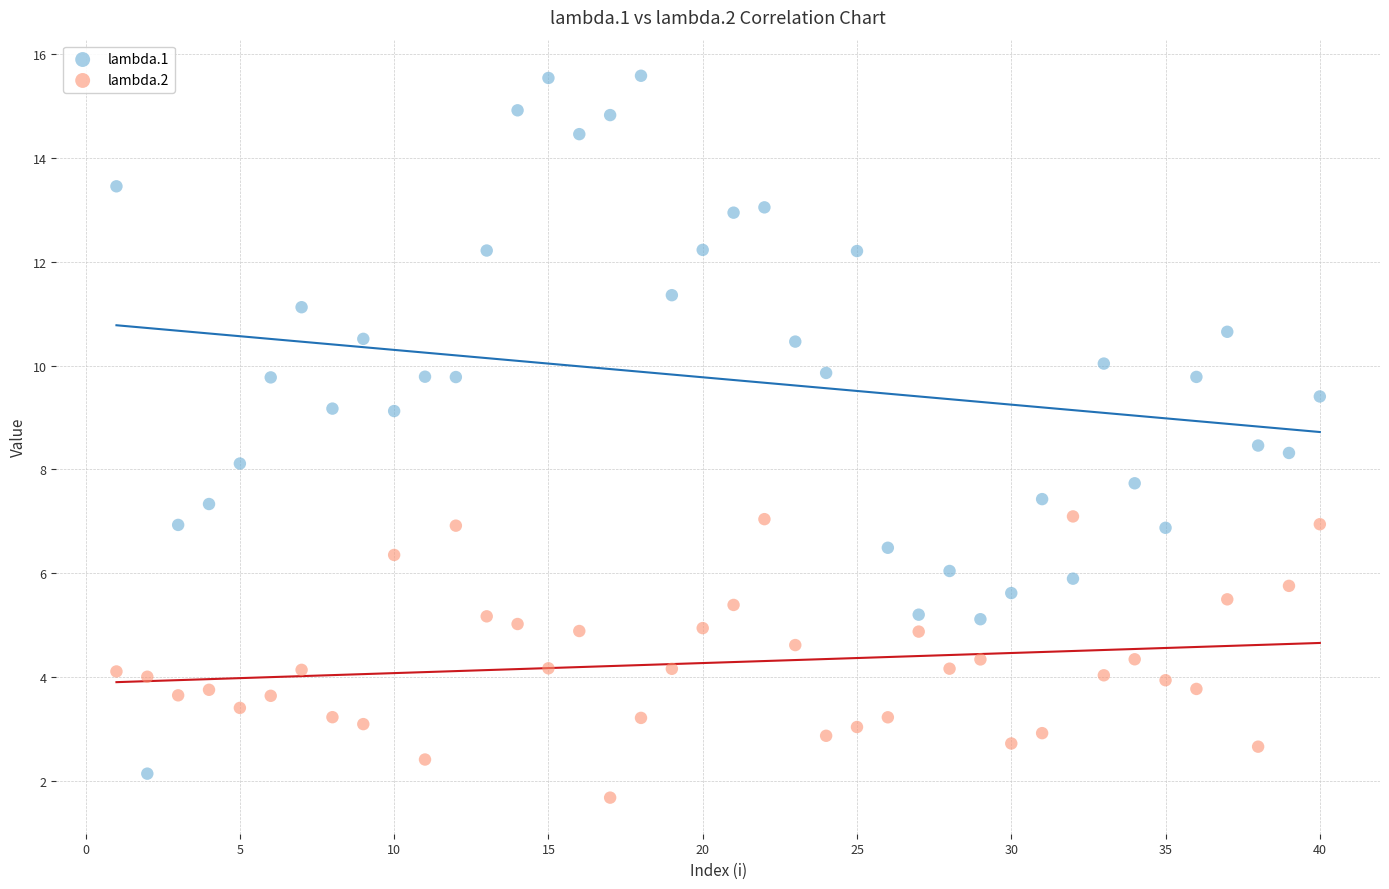

Which series contains the lowest Y value?

lambda.2